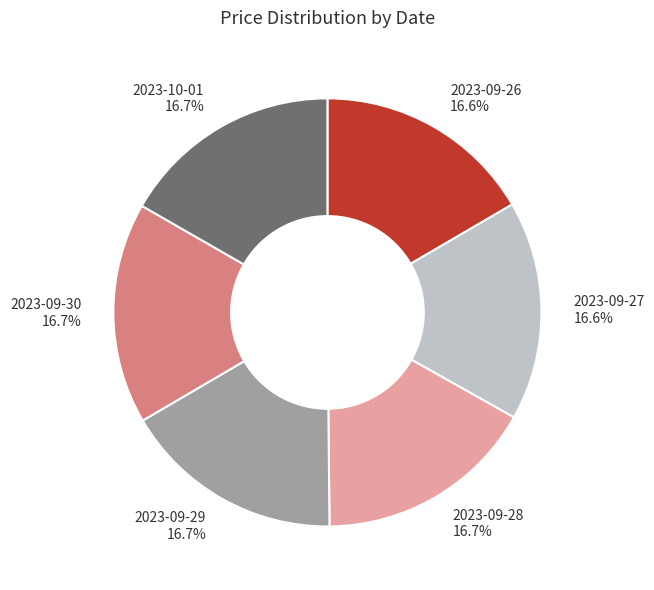

Approximately how many times larger is the value at 2023-09-30 compared to 2023-09-29?

1.0